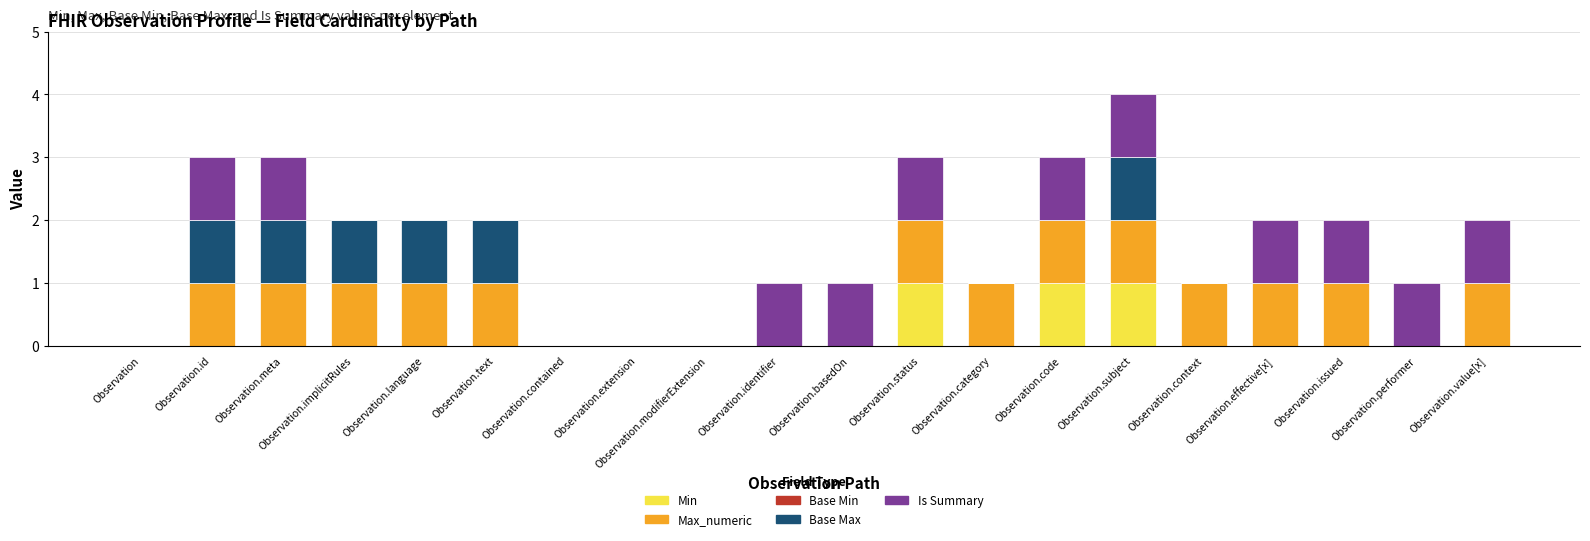

Are the bars grouped side by side (vs. stacked)?

No